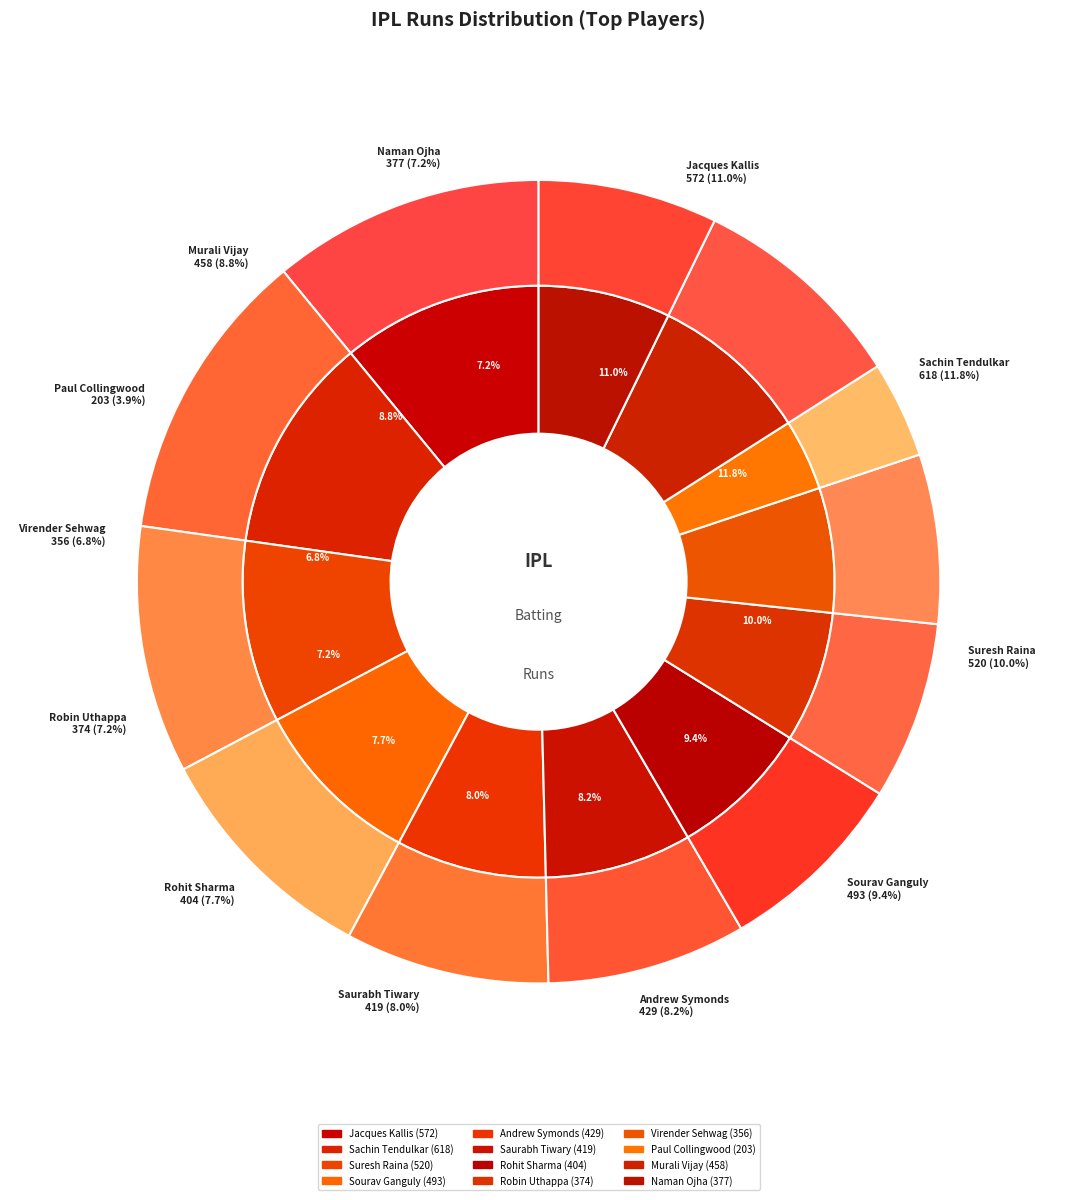

To the nearest percent, what is the difference between the Sachin Tendulkar and Paul Collingwood slice percentages?

8%